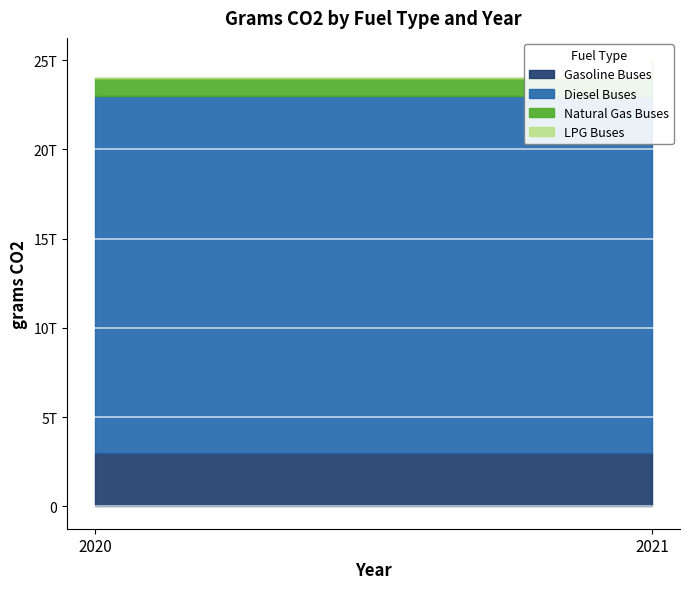

At which label is Natural Gas Buses closest to 1000000000000?

2020